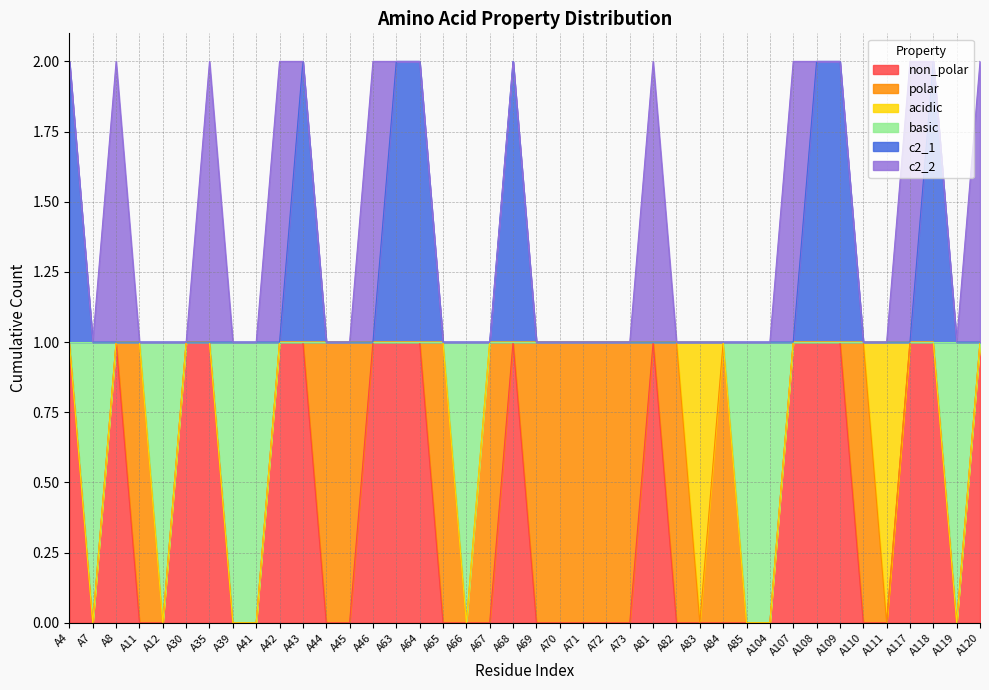

What is the value of the c2_1 point at the 23rd from the left?

1